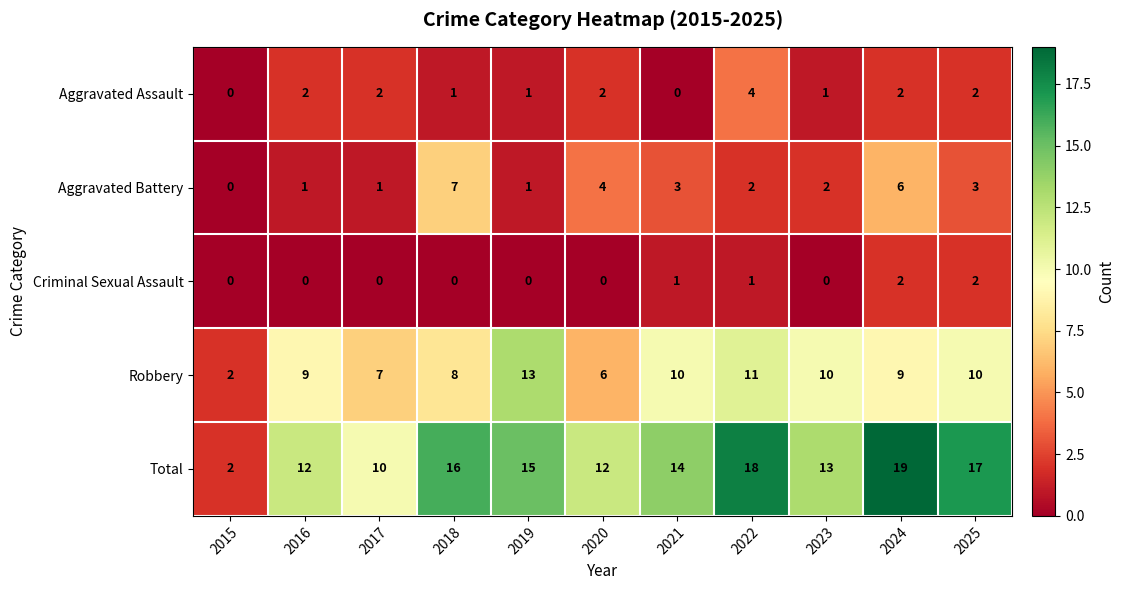

How many data points does each series have?

11